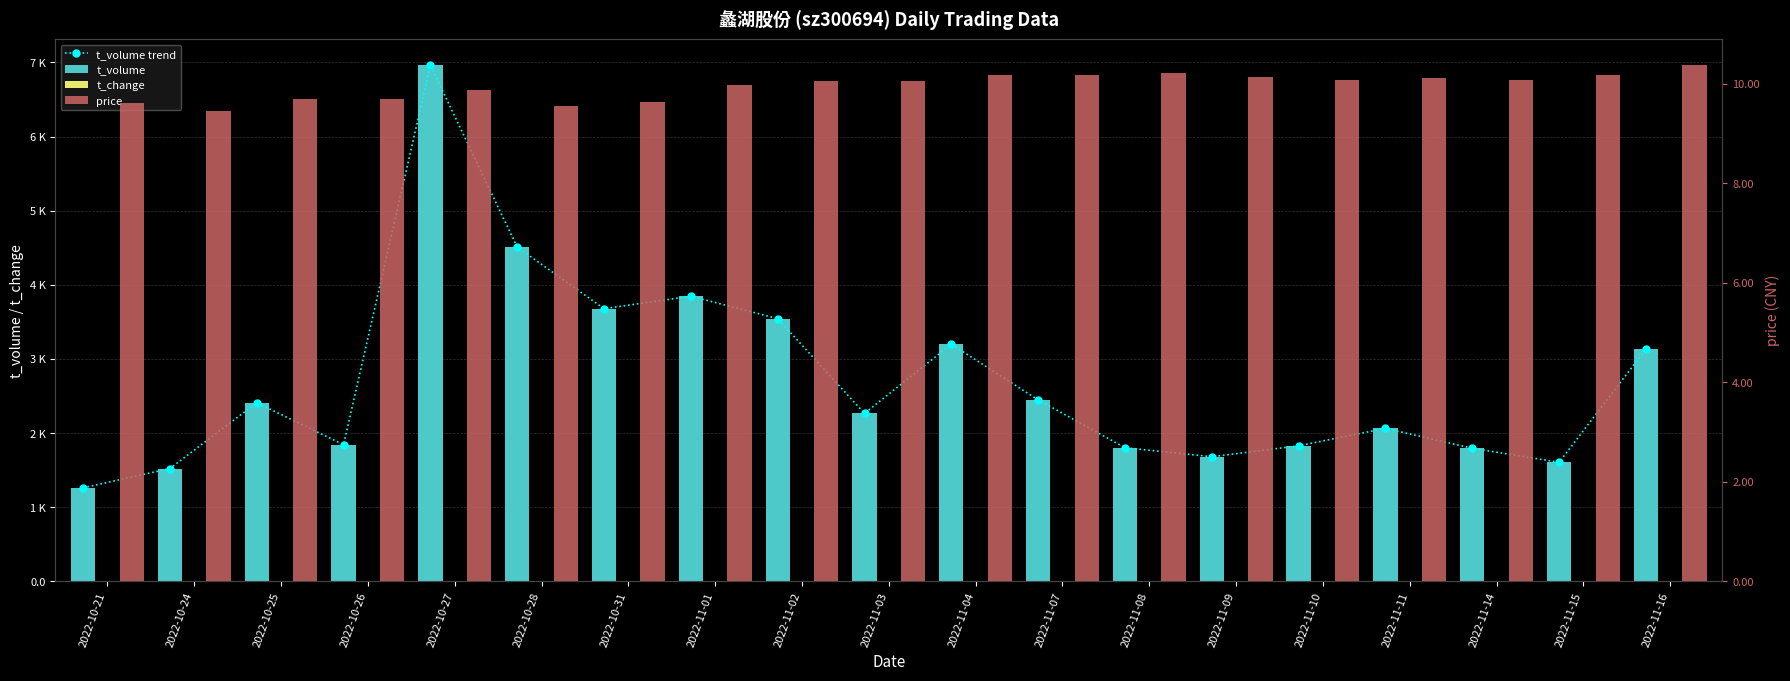

True or false: price has a value of 10.1 at 2022-11-10.

True